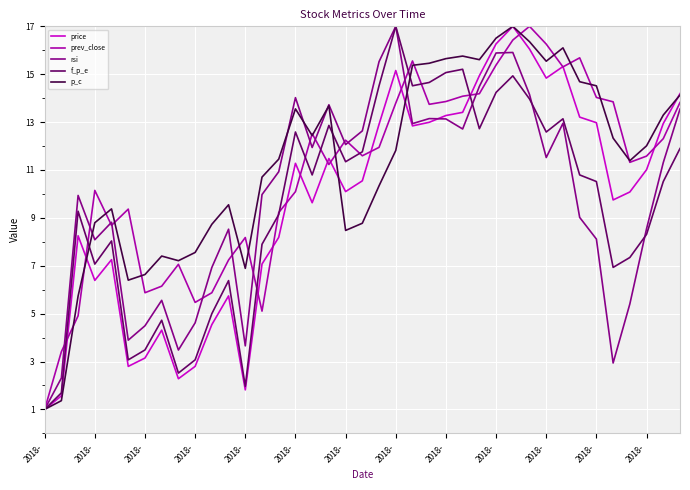

What is the highest value of the prev_close series?

17.0